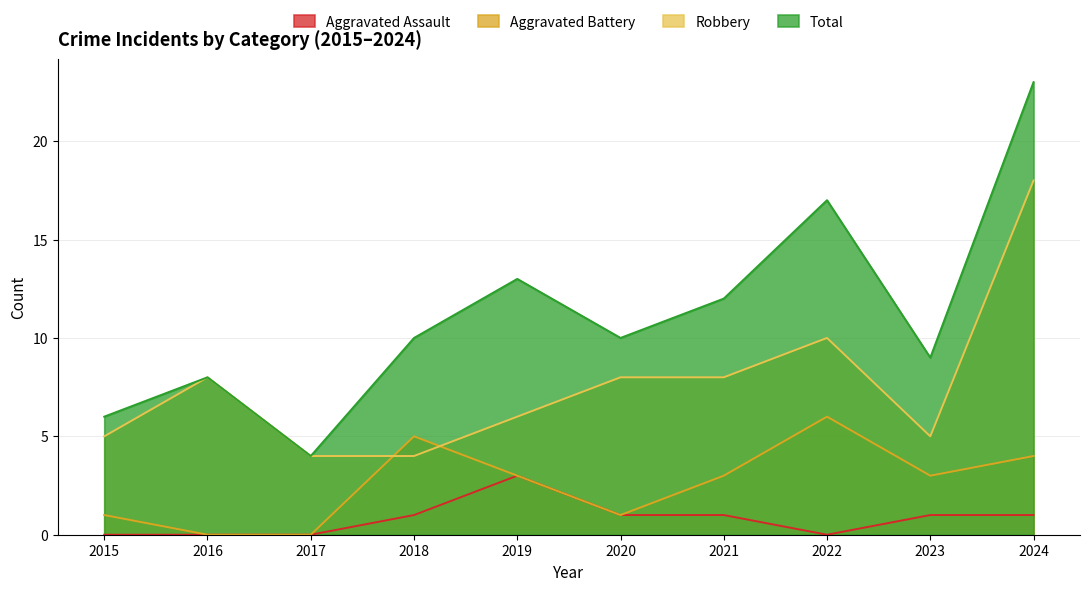

At which label is Aggravated Battery closest to 3?

2019